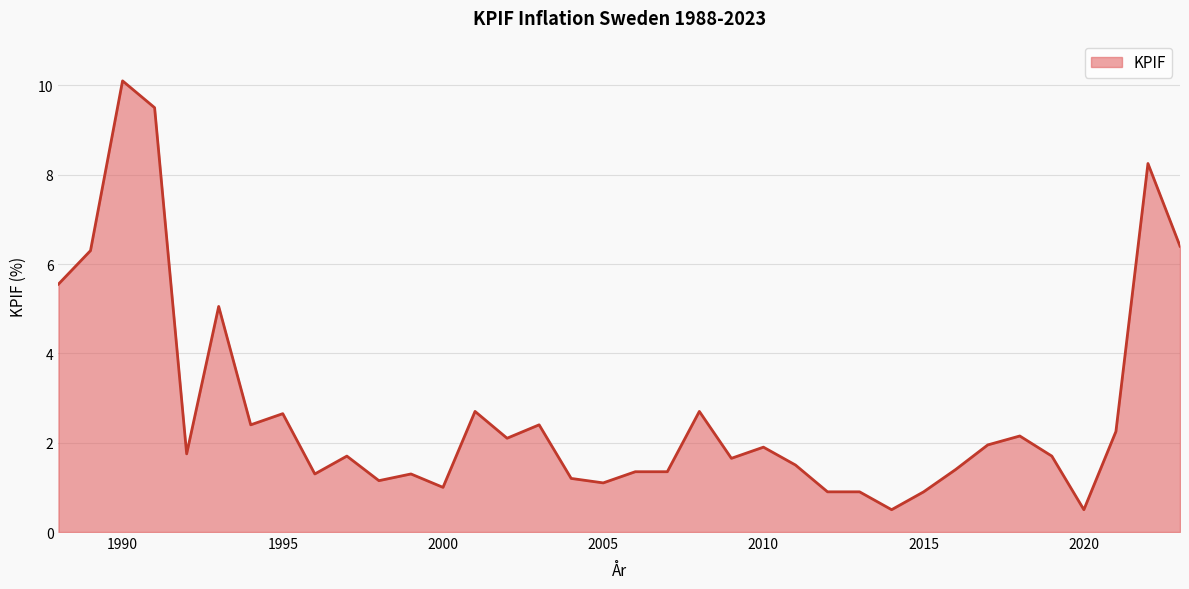

What is the greatest value displayed?

10.1